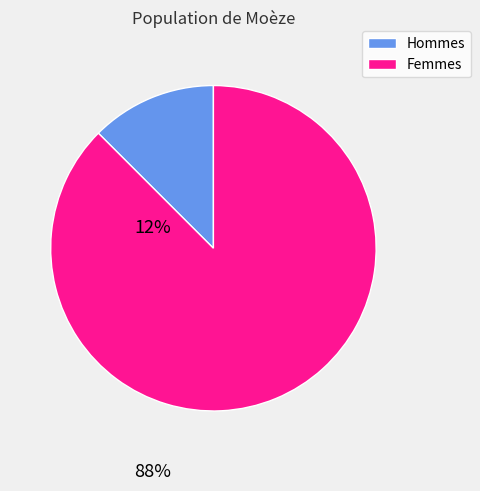

Is there any slice that represents more than half of the pie?

Yes